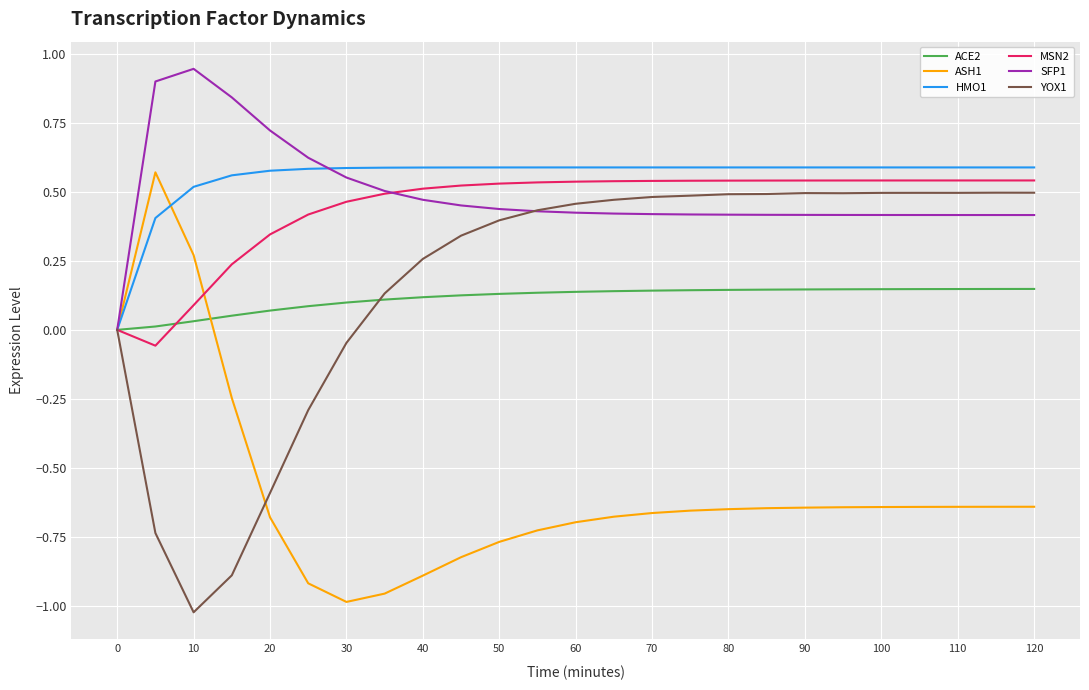

What are all the series names shown in the legend?

ACE2, ASH1, HMO1, MSN2, SFP1, YOX1